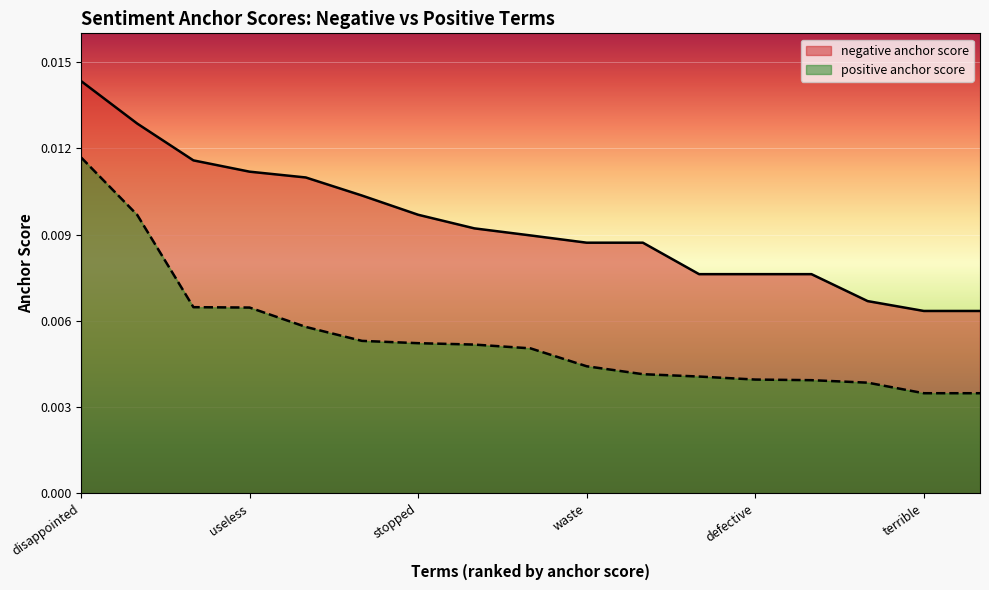

True or false: positive anchor score and negative anchor score cross at least once.

False